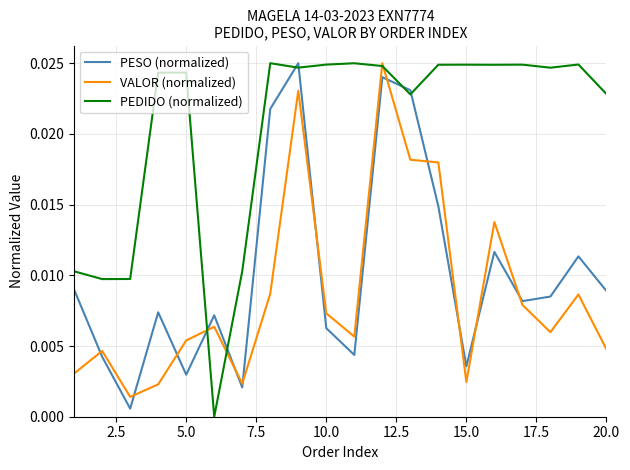

Which series has the largest total across all categories?

PEDIDO (normalized)